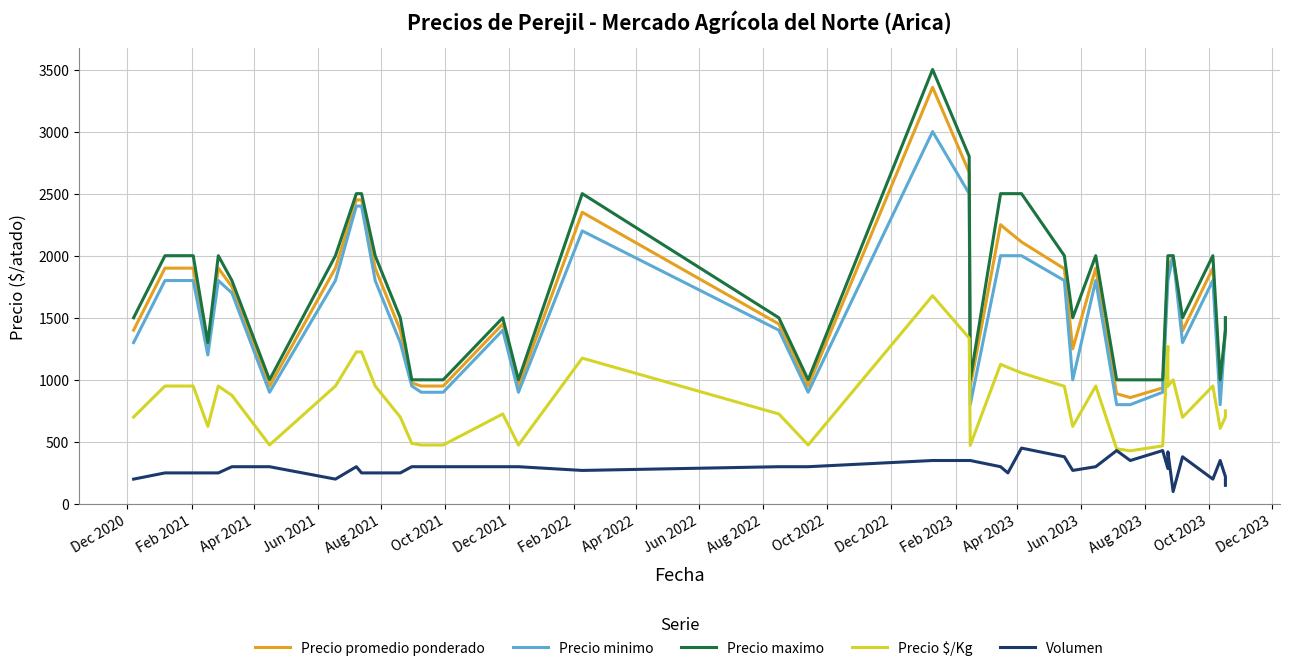

At how many categories does at least one series exceed 1173?

29